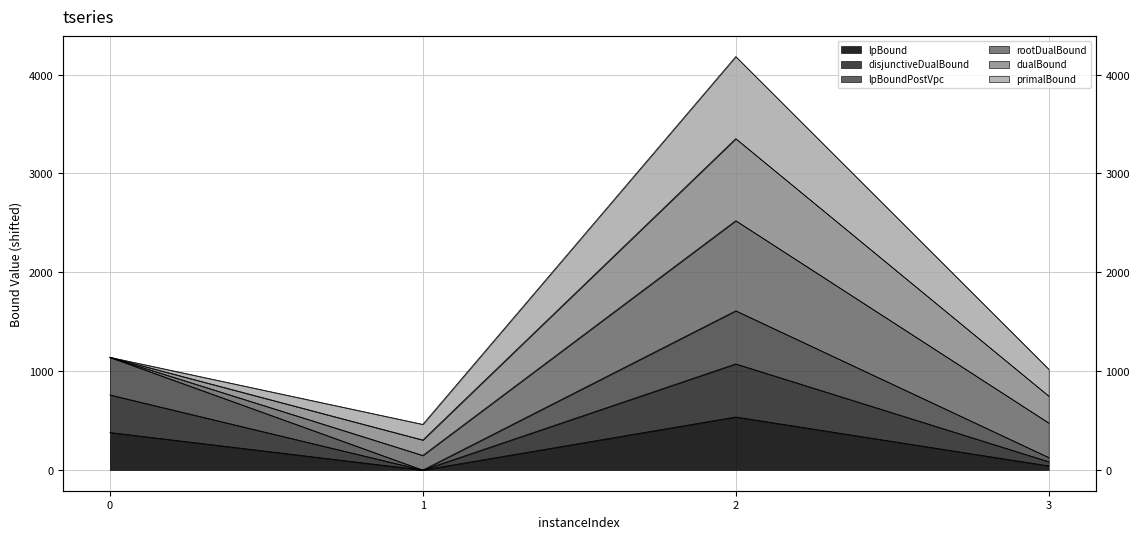

What is the sum of the lpBound values at 3 and 1?

42.4